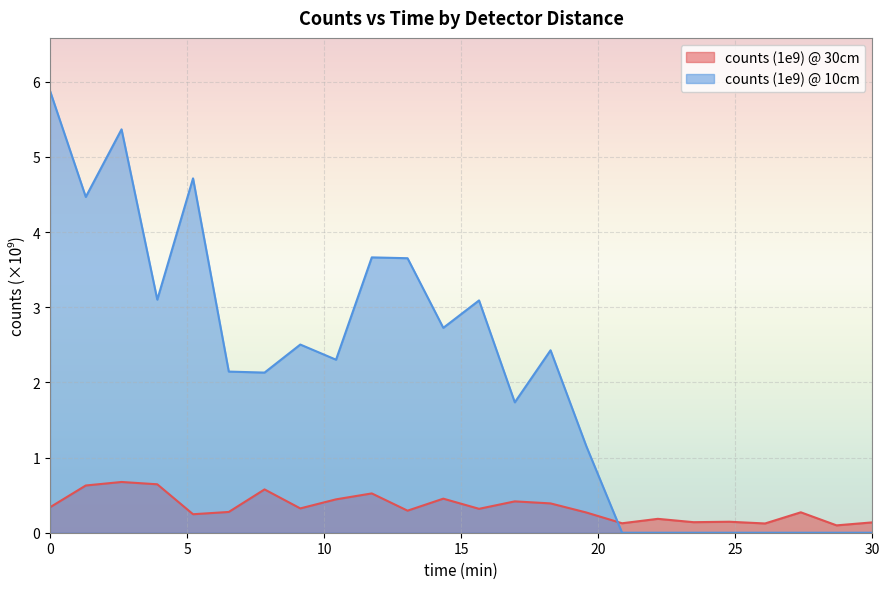

The value of counts (1e9) @ 10cm at 26.08695 is -2.3. True or false?

False